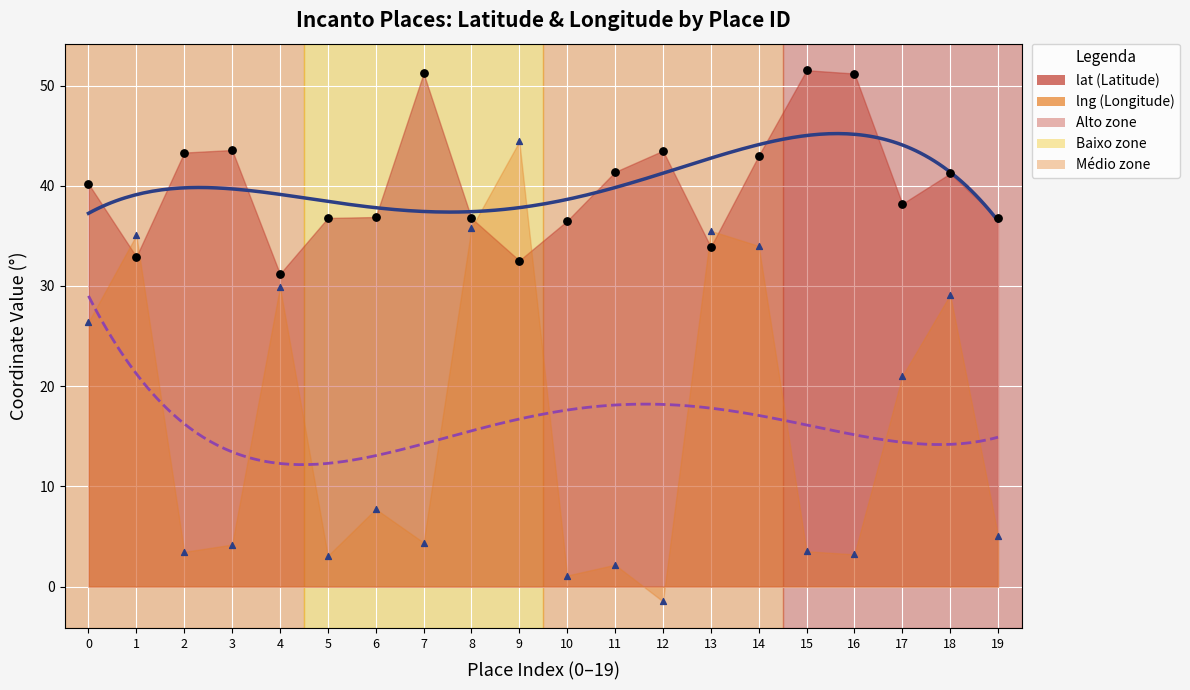

Which series reaches the maximum Y coordinate?

lat